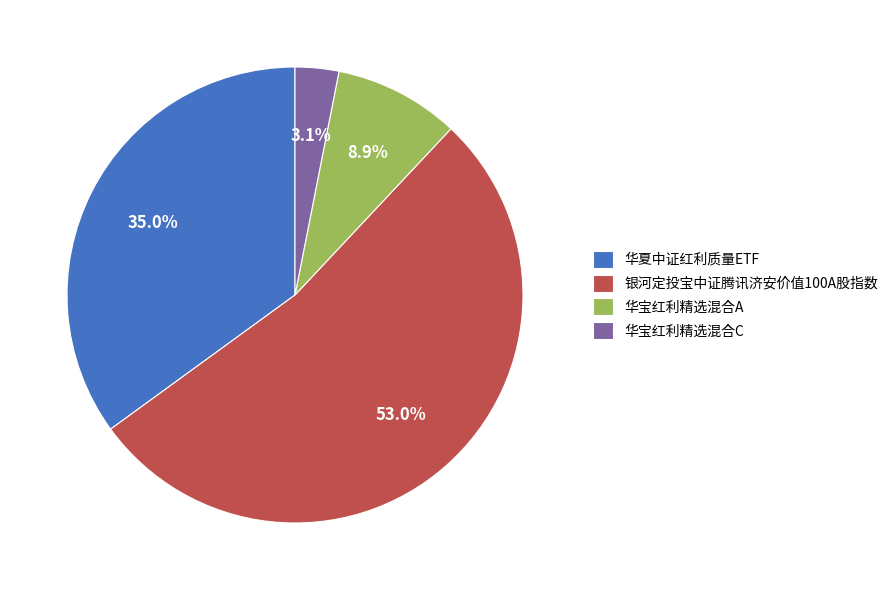

Does any single category account for the majority?

Yes